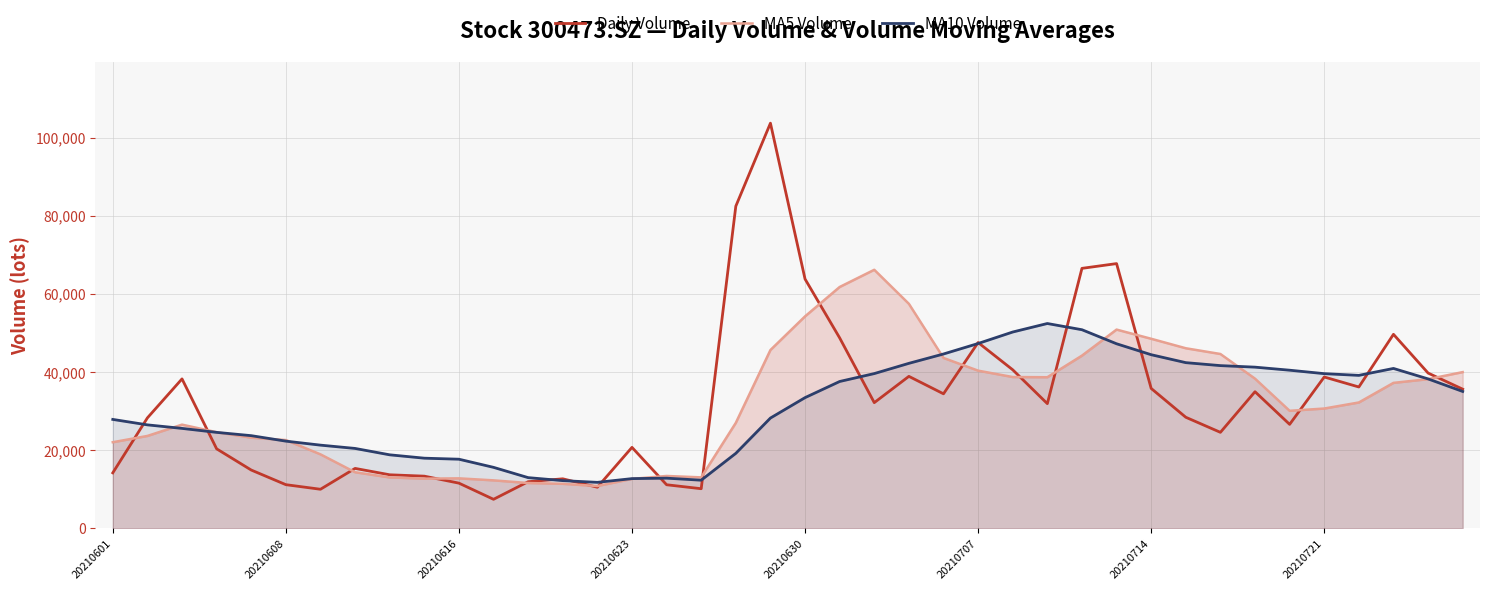

What is the average value of the MA10 Volume series?

30801.0